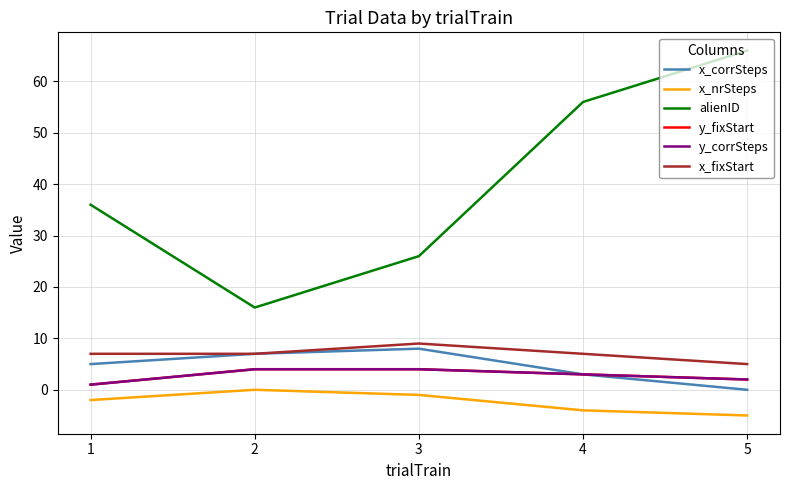

Is it true that x_corrSteps equals 3 at 2?

False